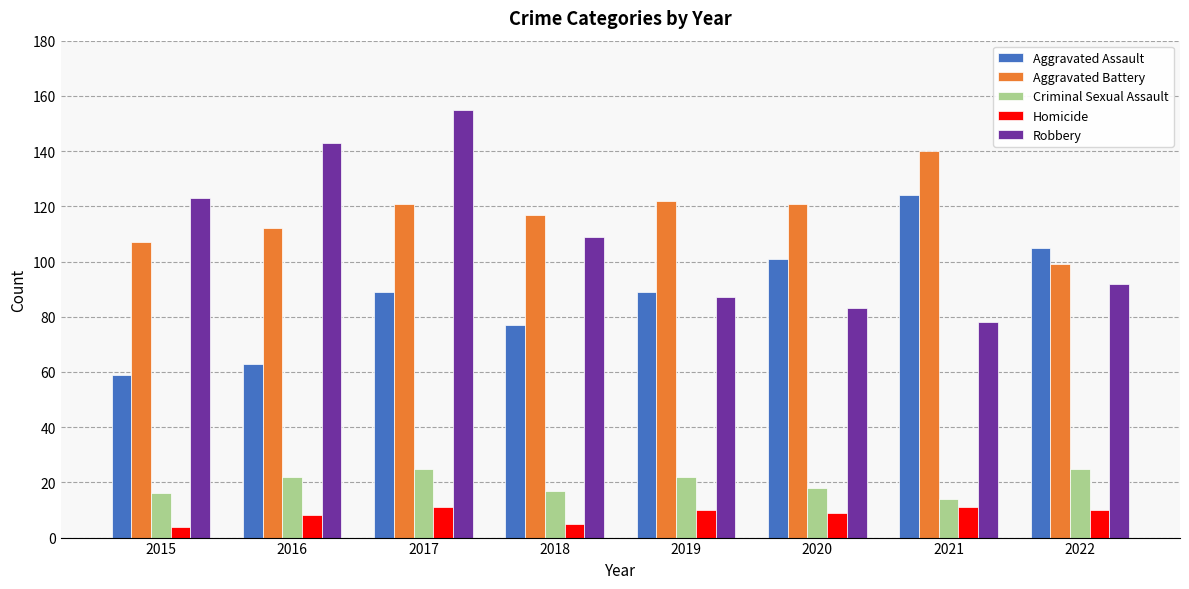

What is the sum of the Robbery values at 2020 and 2021?

161